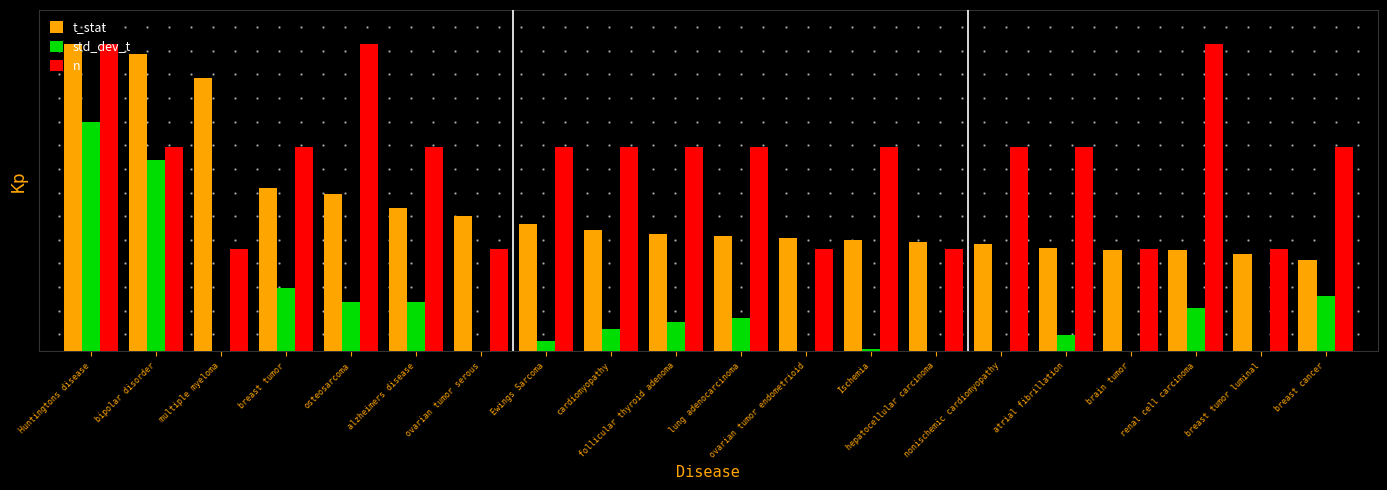

Is the value of t_stat at follicular thyroid adenoma greater than the value of std_dev_t at follicular thyroid adenoma?

Yes